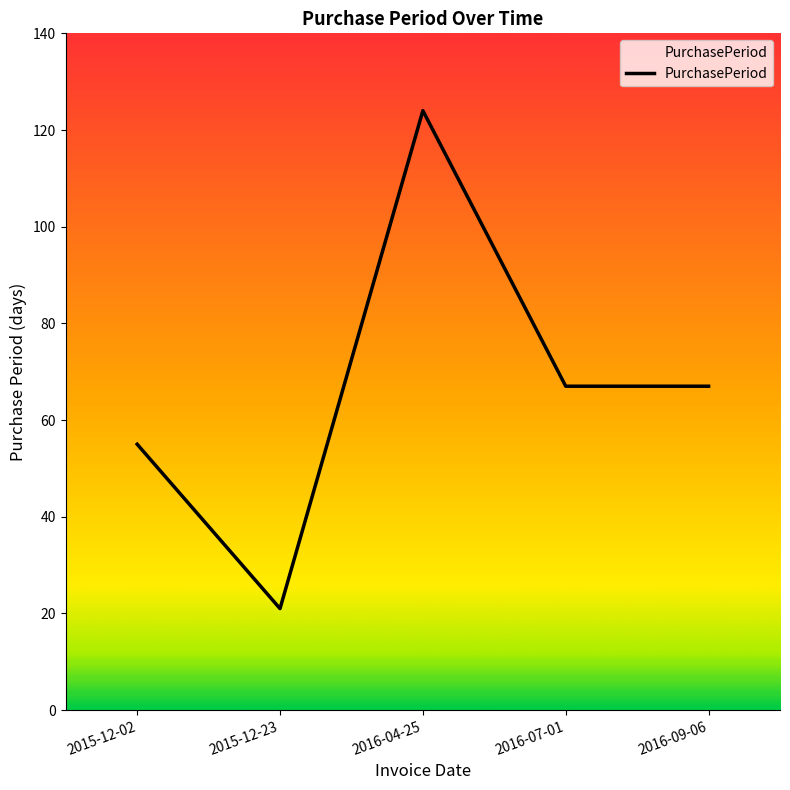

What position from the left is 2016-07-01?

4